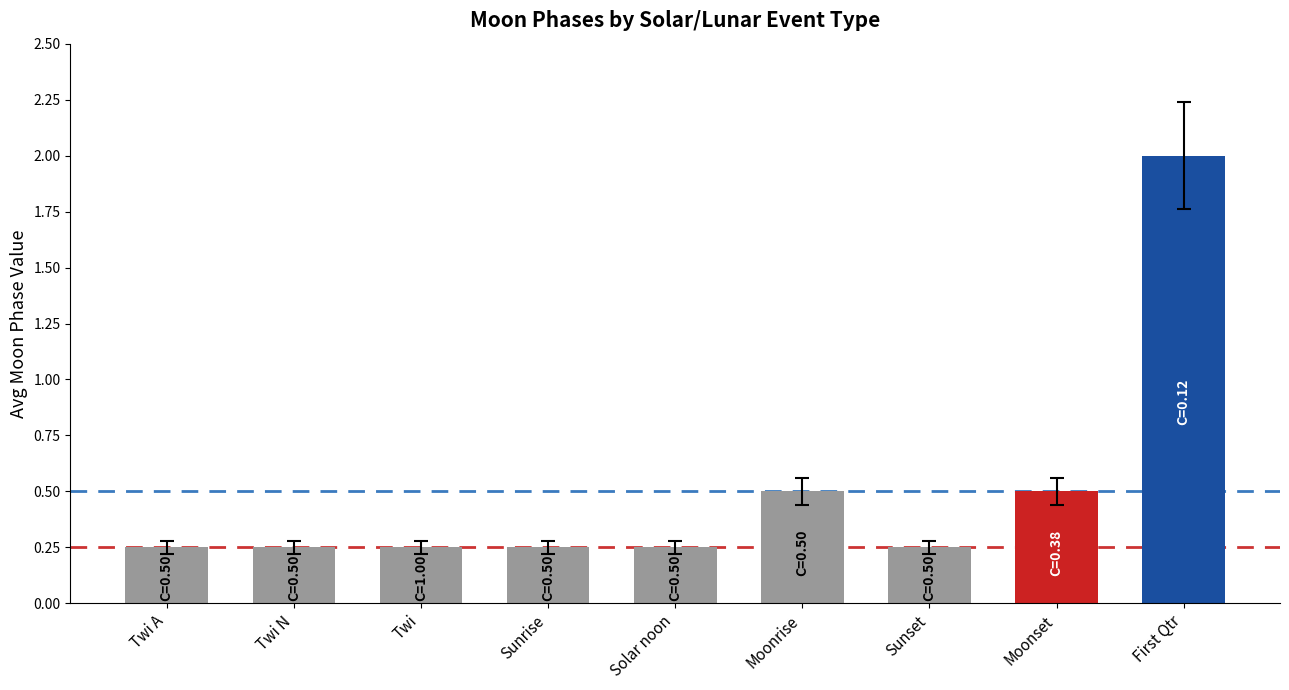

The value at Moonset is 0.5. True or false?

True